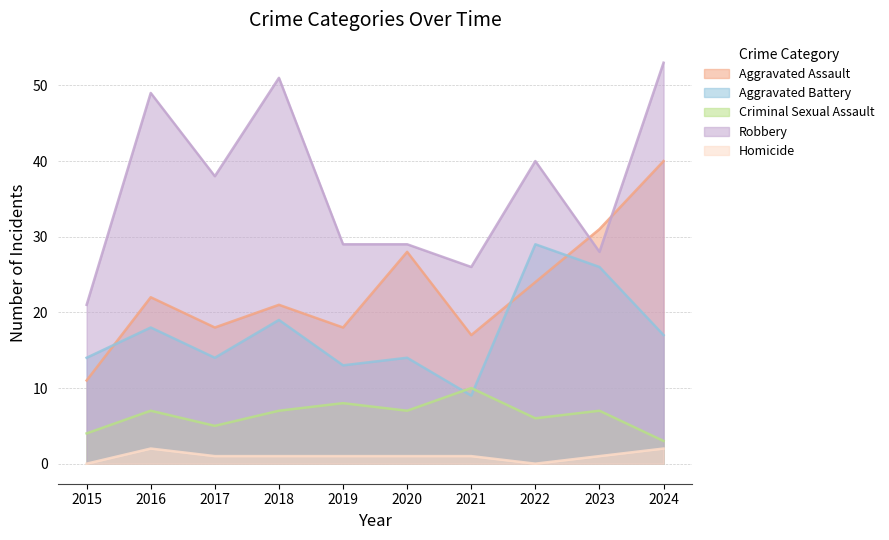

What is the value of the Aggravated Assault point at the 4th from the left?

21